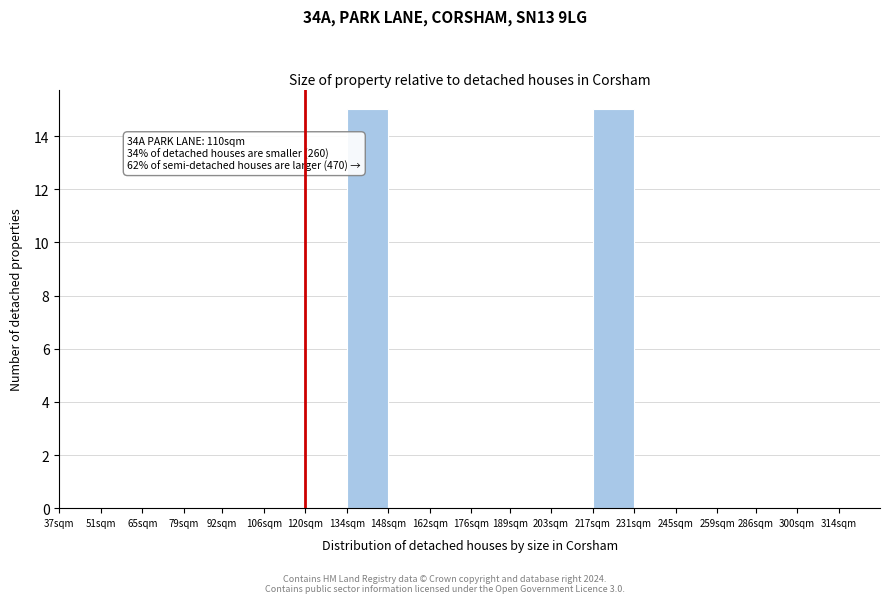

Reading left to right, what are all the values shown in this chart?

37sqm=0	51sqm=0	65sqm=0	79sqm=0	92sqm=0	106sqm=0	120sqm=0	134sqm=15	148sqm=0	162sqm=0	176sqm=0	189sqm=0	203sqm=0	217sqm=15	231sqm=0	245sqm=0	259sqm=0	286sqm=0	300sqm=0	314sqm=0